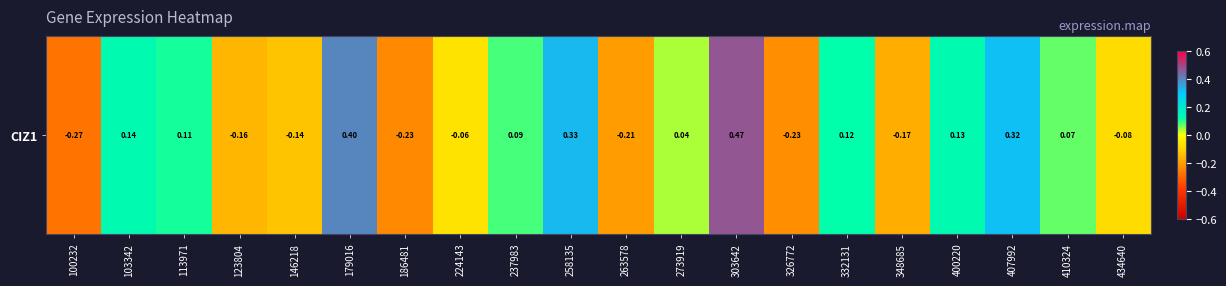

List the labels in order of value, smallest first.

100232, 186481, 326772, 263578, 348685, 123804, 146218, 434640, 224143, 273919, 410324, 237983, 113971, 332131, 400220, 103342, 407992, 258135, 179016, 303642